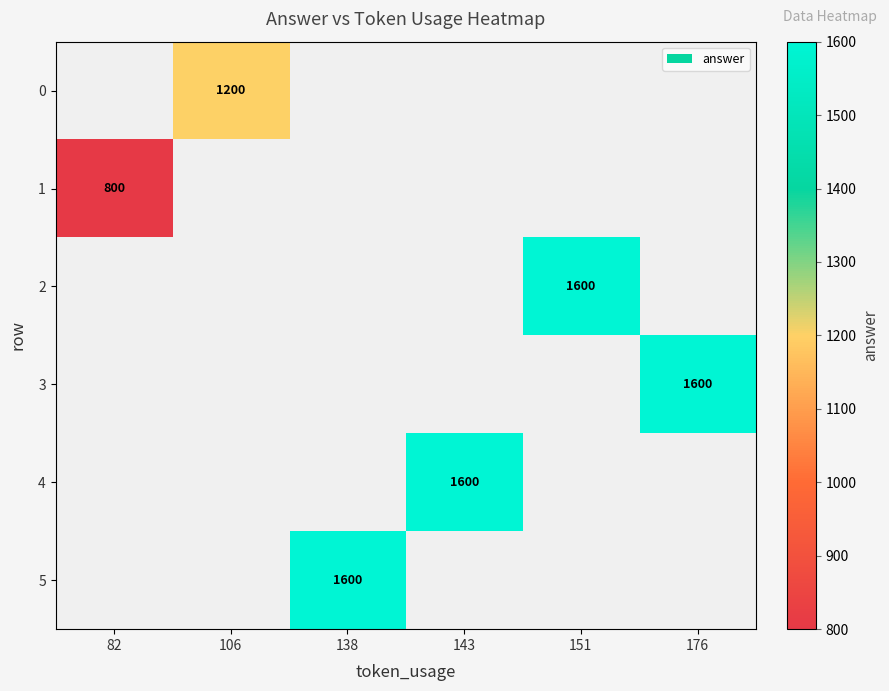

Between 82 and 138, which is larger?

138